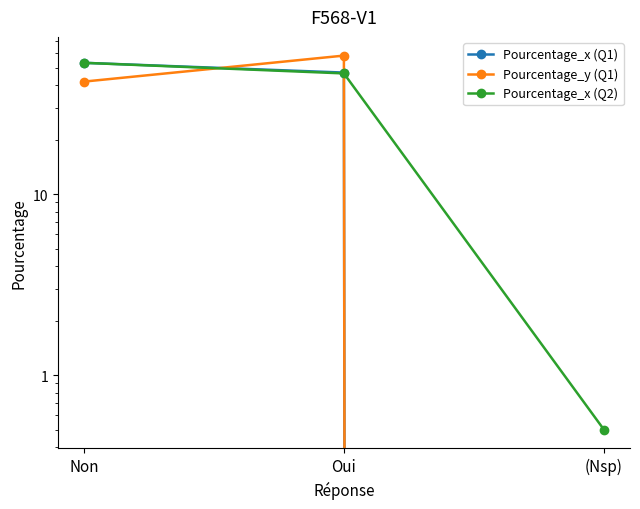

Which label corresponds to the smallest value in the chart?

(Nsp)